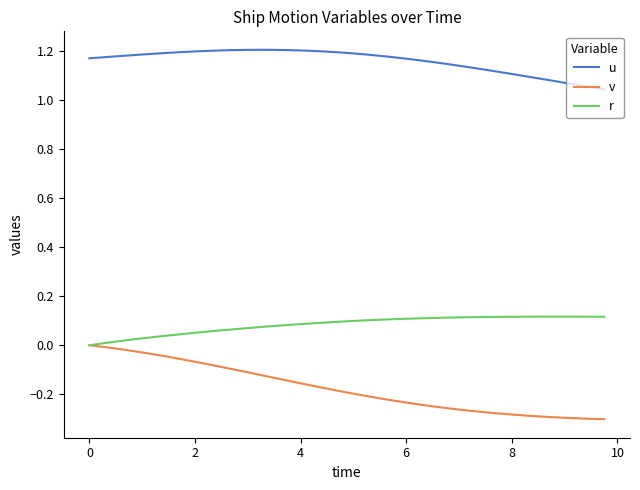

Rank the series by their average value, from highest to lowest.

u, r, v